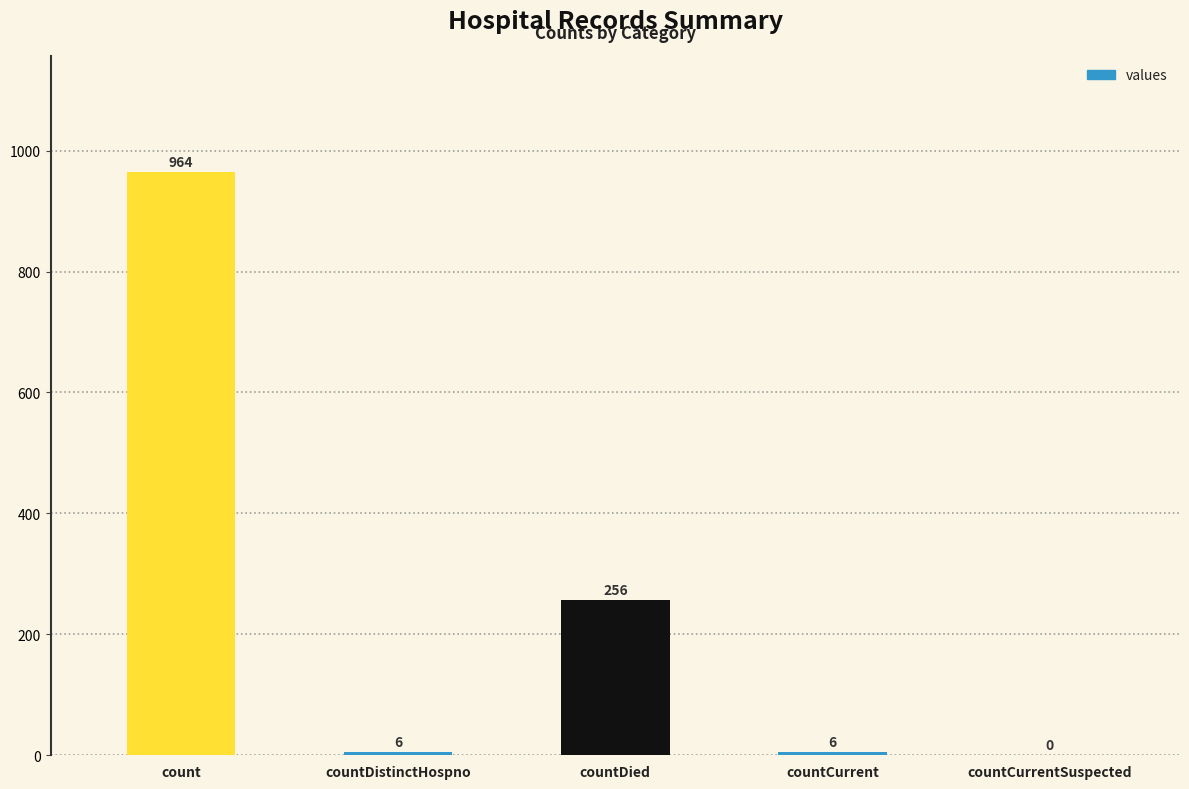

What is the change in value from countDistinctHospno to countCurrentSuspected?

-6